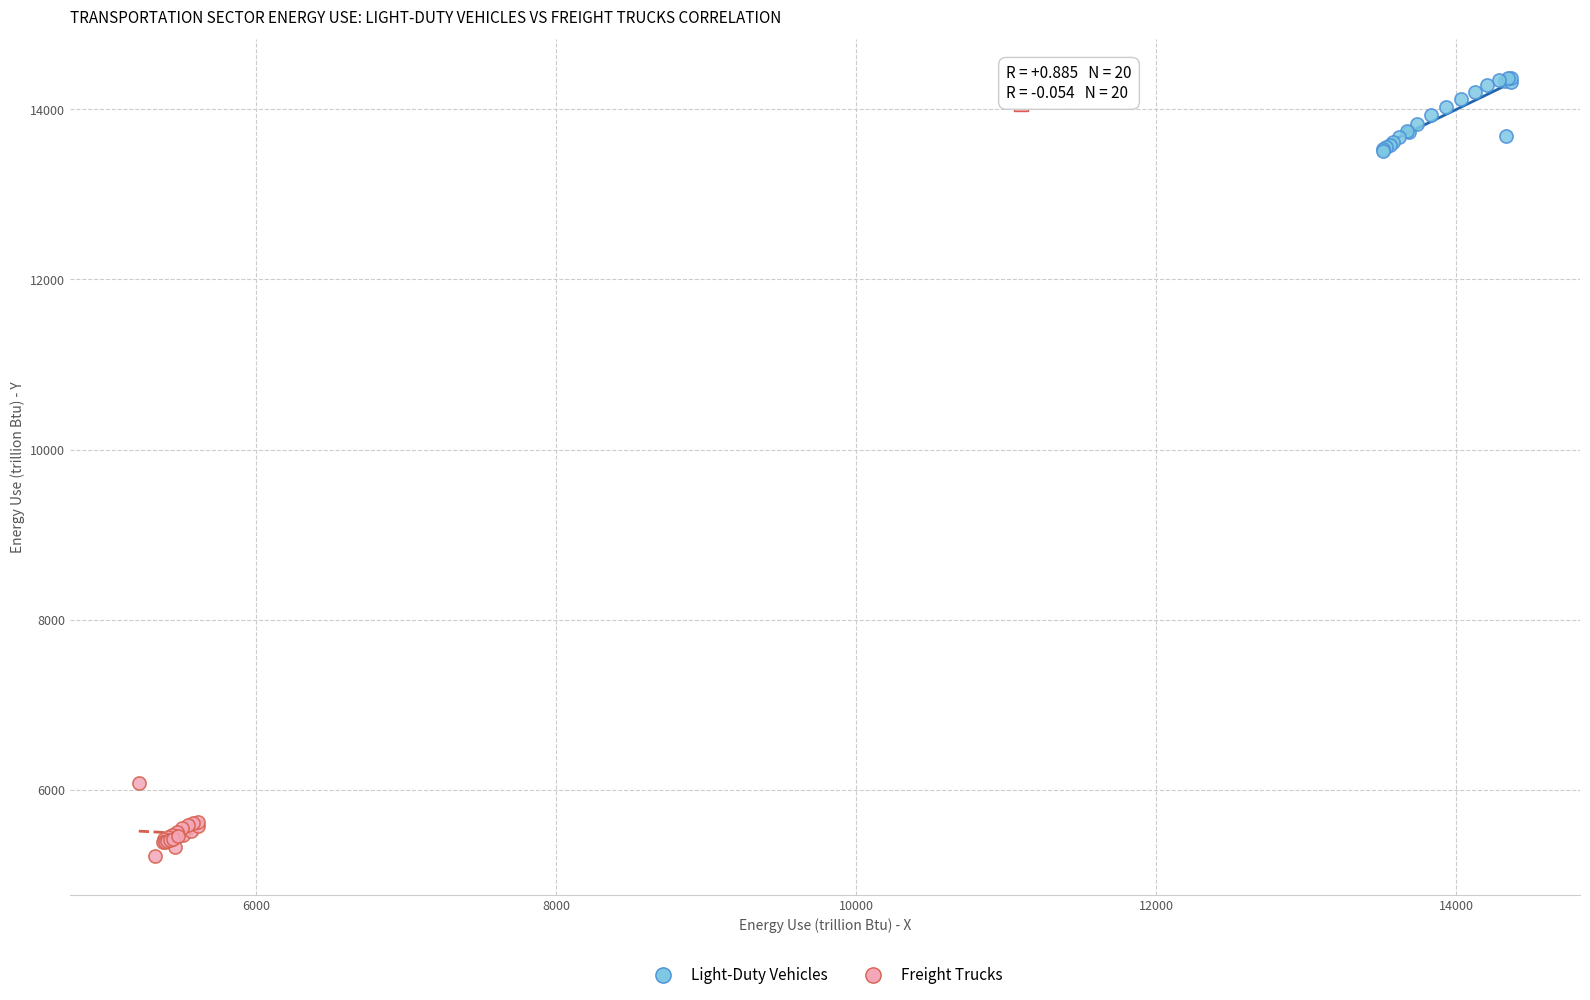

Which series contains the highest Y value?

Light-Duty Vehicles